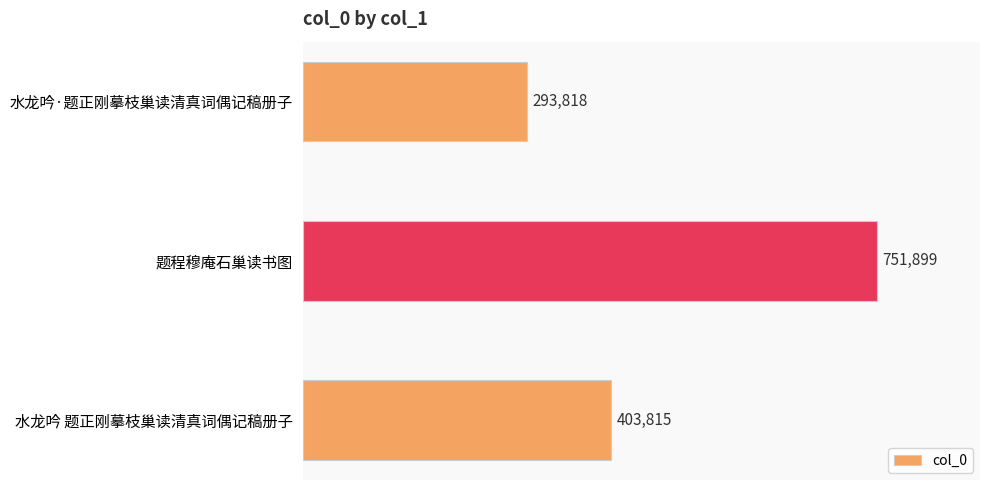

Approximately how many times larger is the value at 水龙吟 题正刚摹枝巢读清真词偶记稿册子 compared to 水龙吟·题正刚摹枝巢读清真词偶记稿册子?

1.4